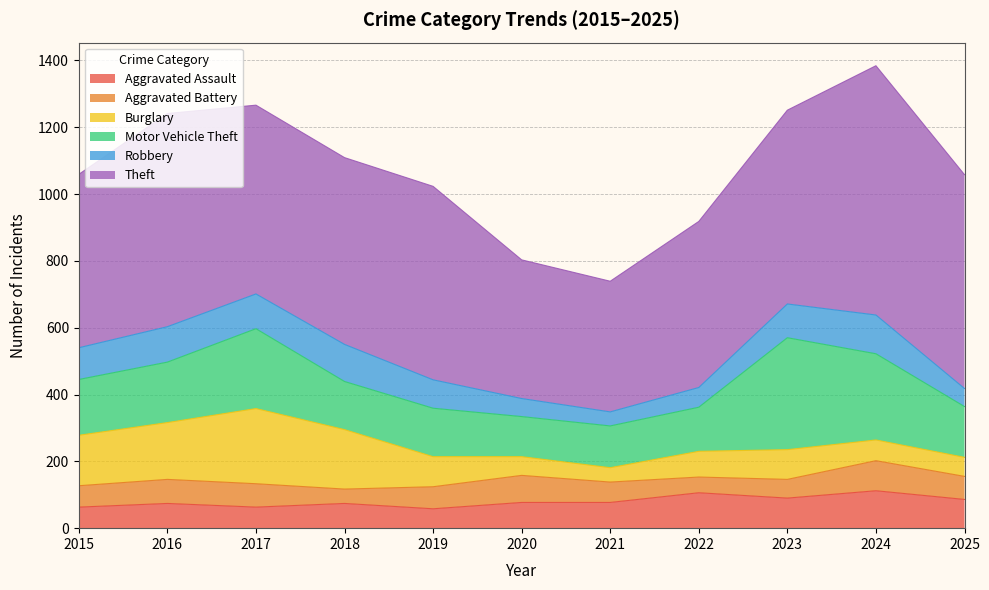

What is the sum of all Aggravated Battery values?

719